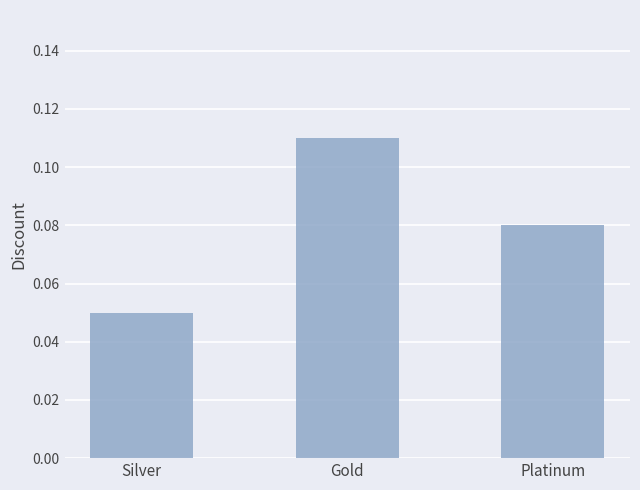

At which label is the value closest to 0?

Silver